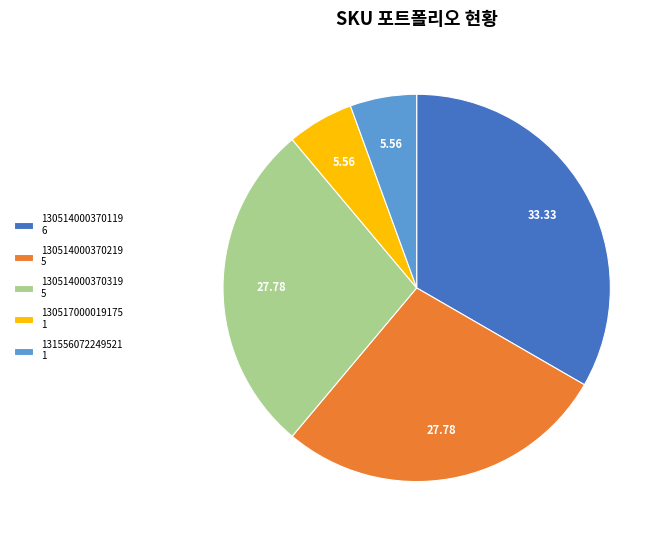

Which has a higher value, 130517000019175 1 or 130514000370119 6?

130514000370119 6